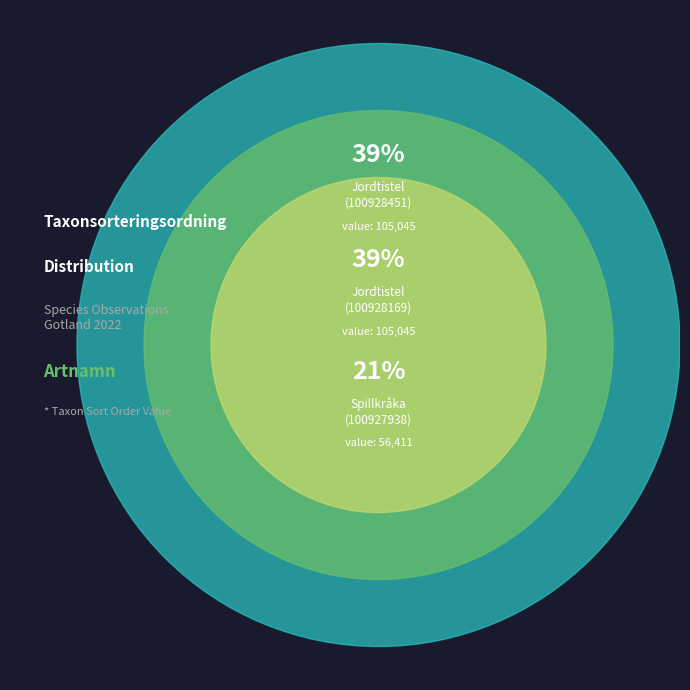

How many segments does this pie chart have?

3